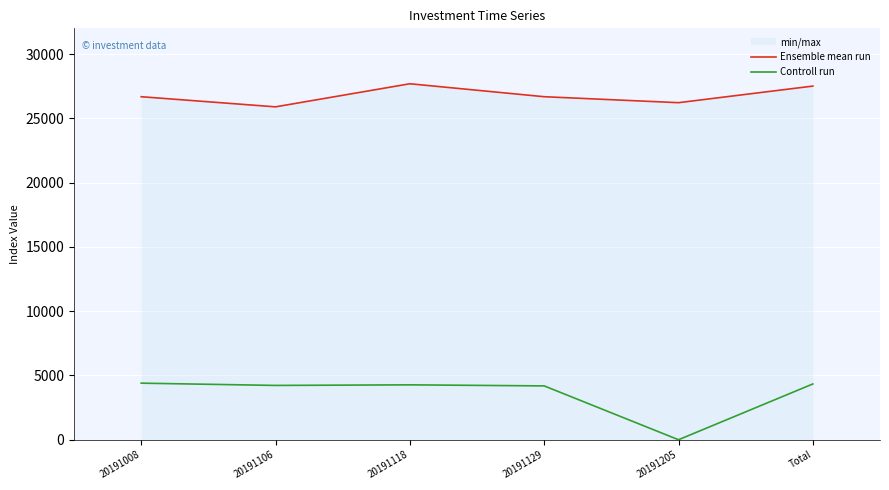

What are all the series names shown in the legend?

Ensemble mean run, Controll run